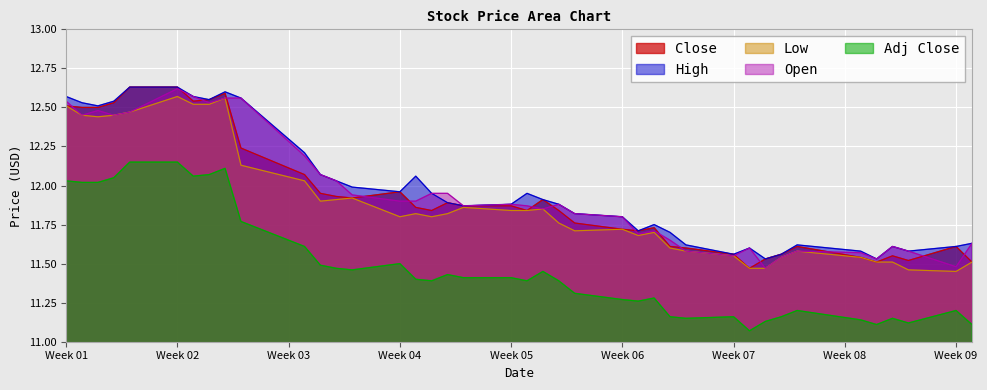

What is the label of the 38th point from the left?

2022-02-25